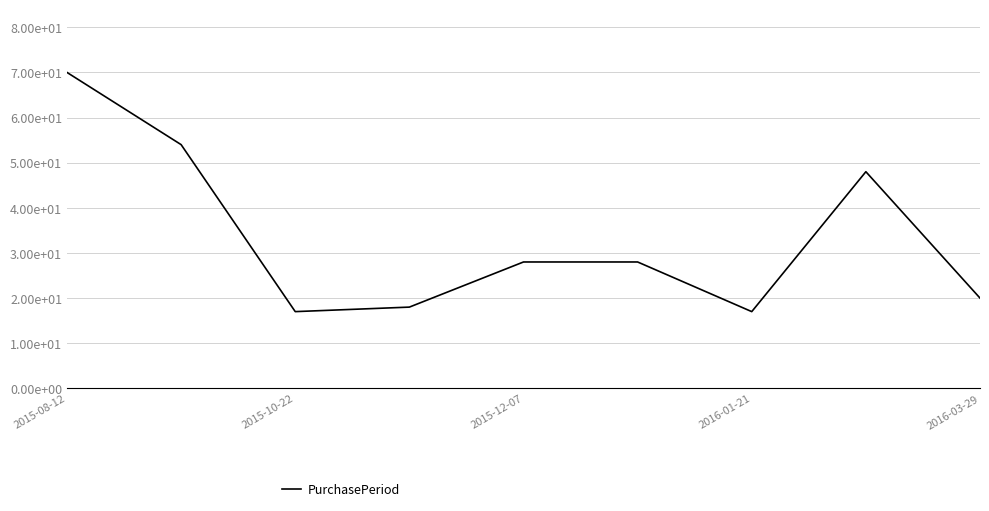

What is the difference between the maximum and minimum values?

53